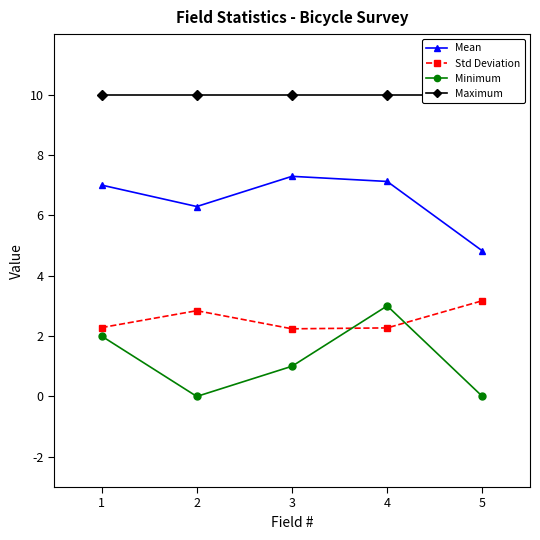

Is it true that Maximum equals 10.0 at 3?

True